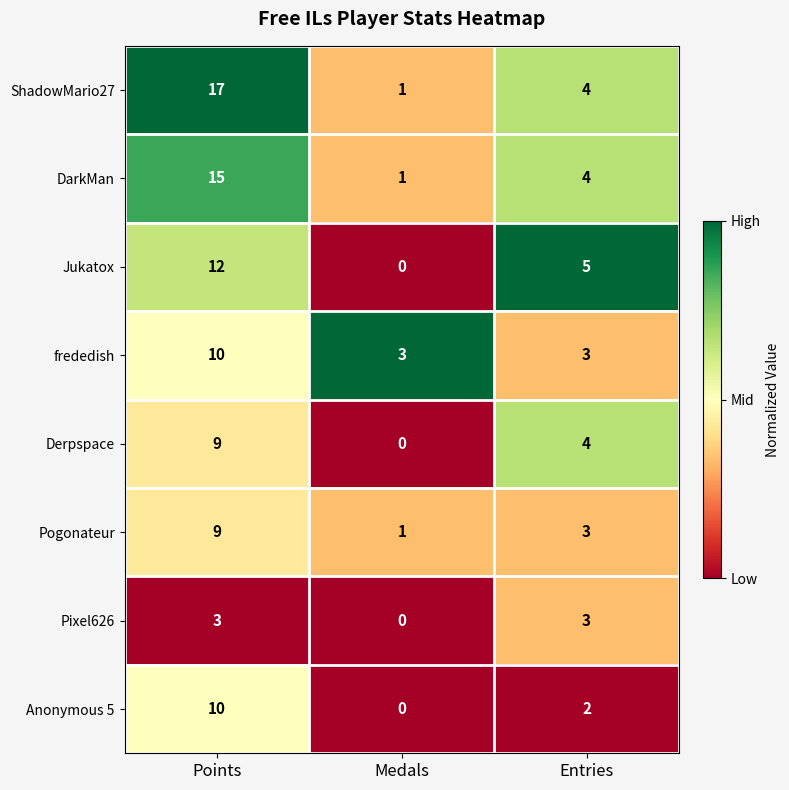

Read the Pixel626 value at Points.

3